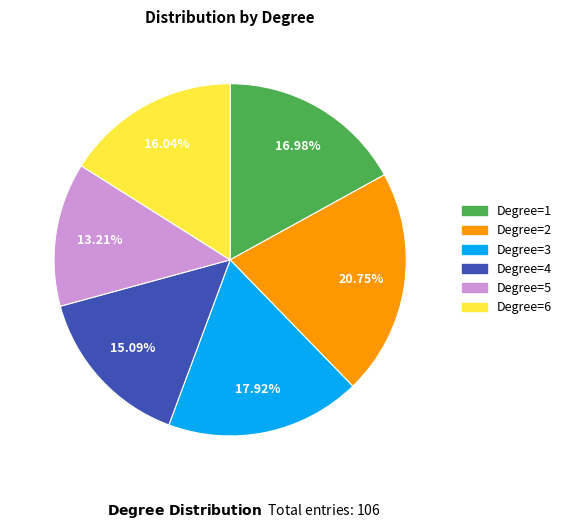

To the nearest percent, what is the difference between the Degree=2 and Degree=6 slice percentages?

5%